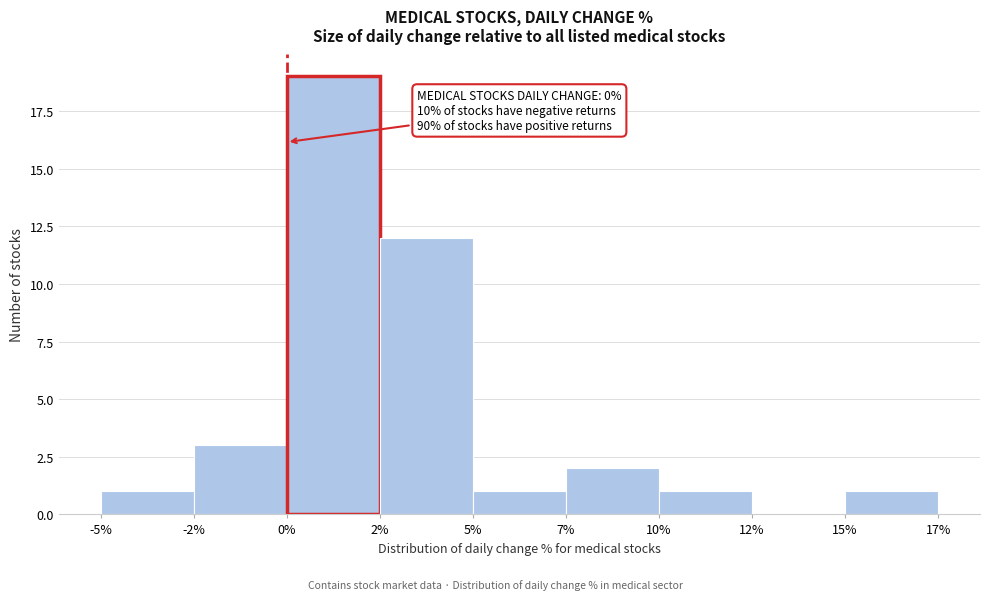

Where is the data nearest to the value 9?

2%